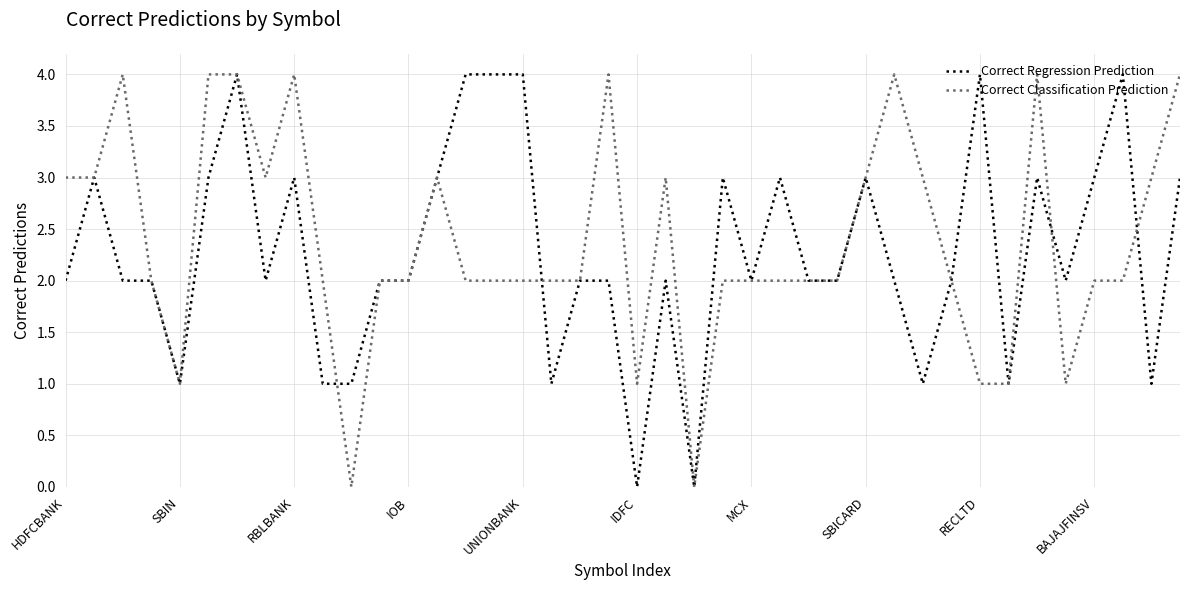

What is the highest value of the Correct Classification Prediction series?

4